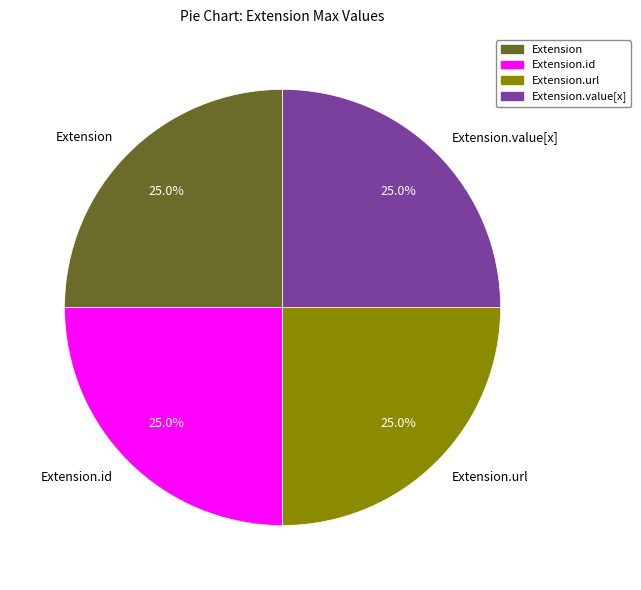

Count the number of slices in the pie.

4